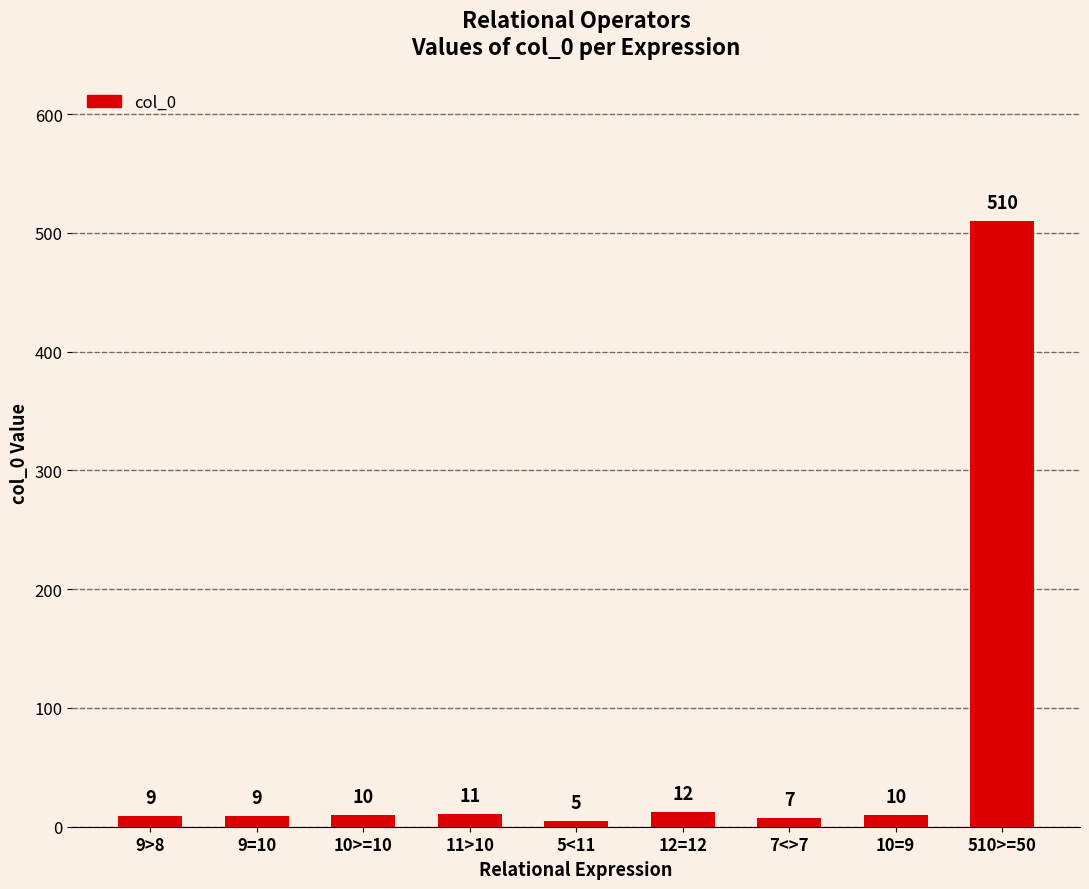

At which category does the chart reach its peak across all series?

510>=50